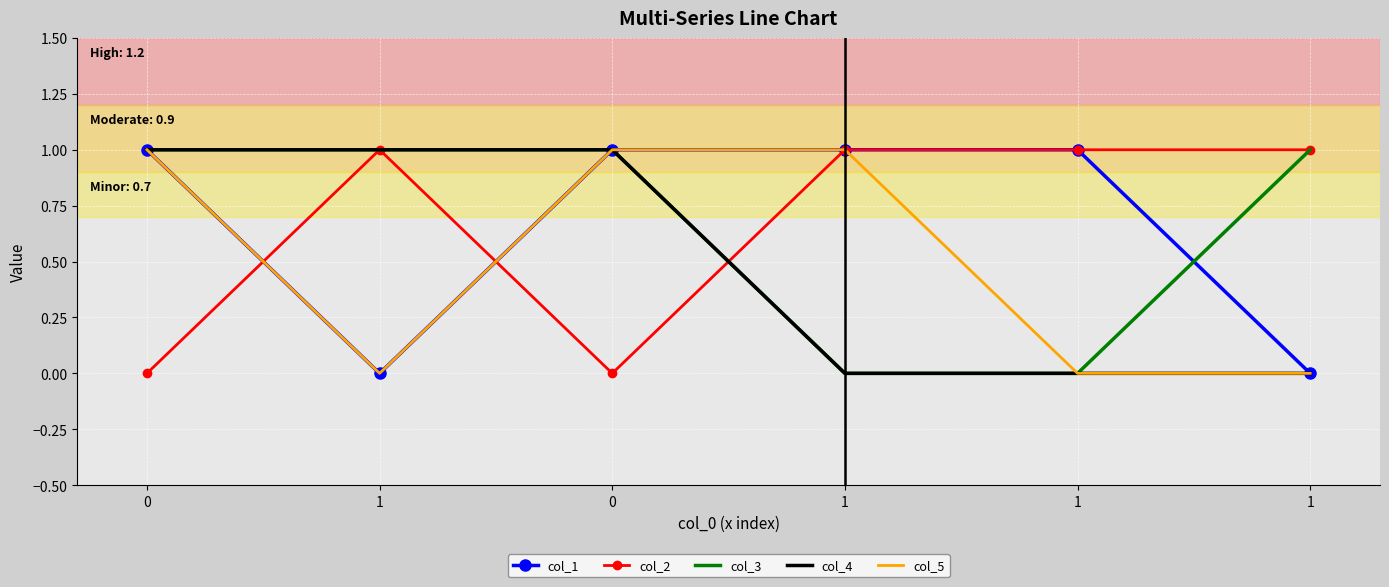

What are all the series names shown in the legend?

col_1, col_2, col_3, col_4, col_5